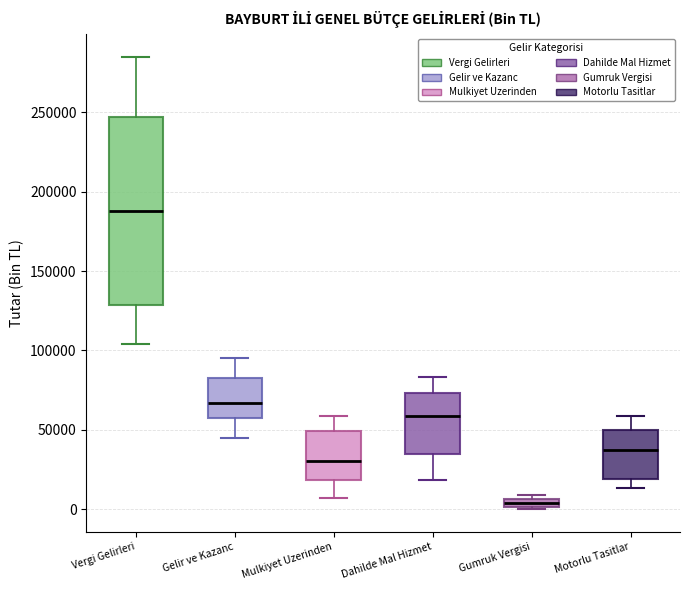

Where is the upper edge of the box for Motorlu Tasitlar on the y-axis? The values are not printed on the chart, so give them approximately, as read against the axis.

50000